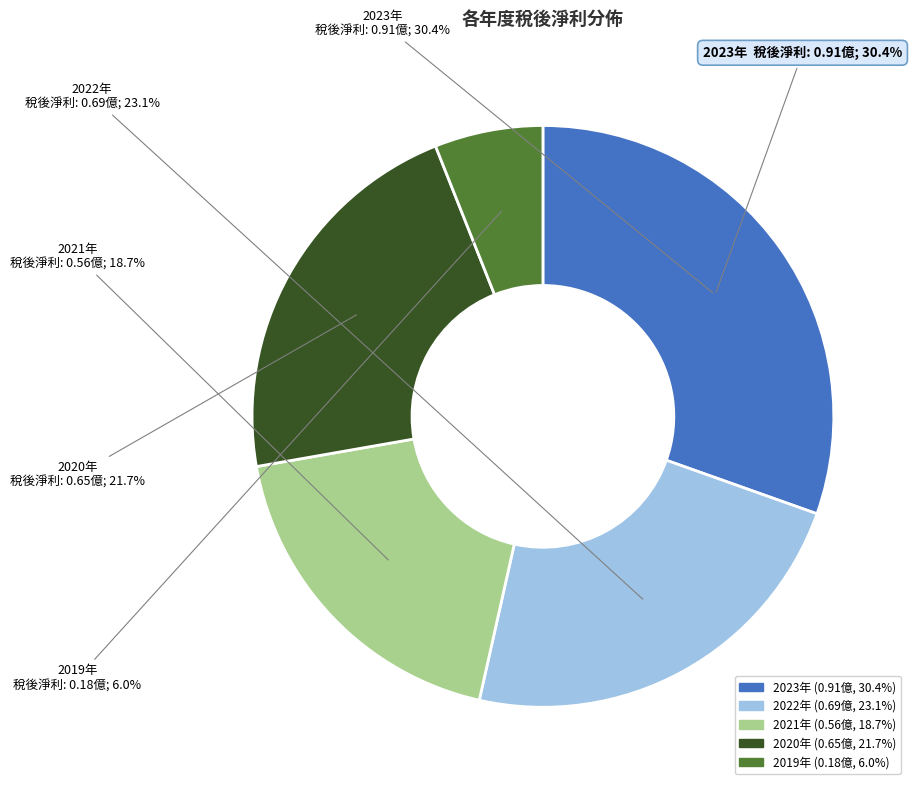

What percentage is the 2019 slice, to the nearest percent?

6%